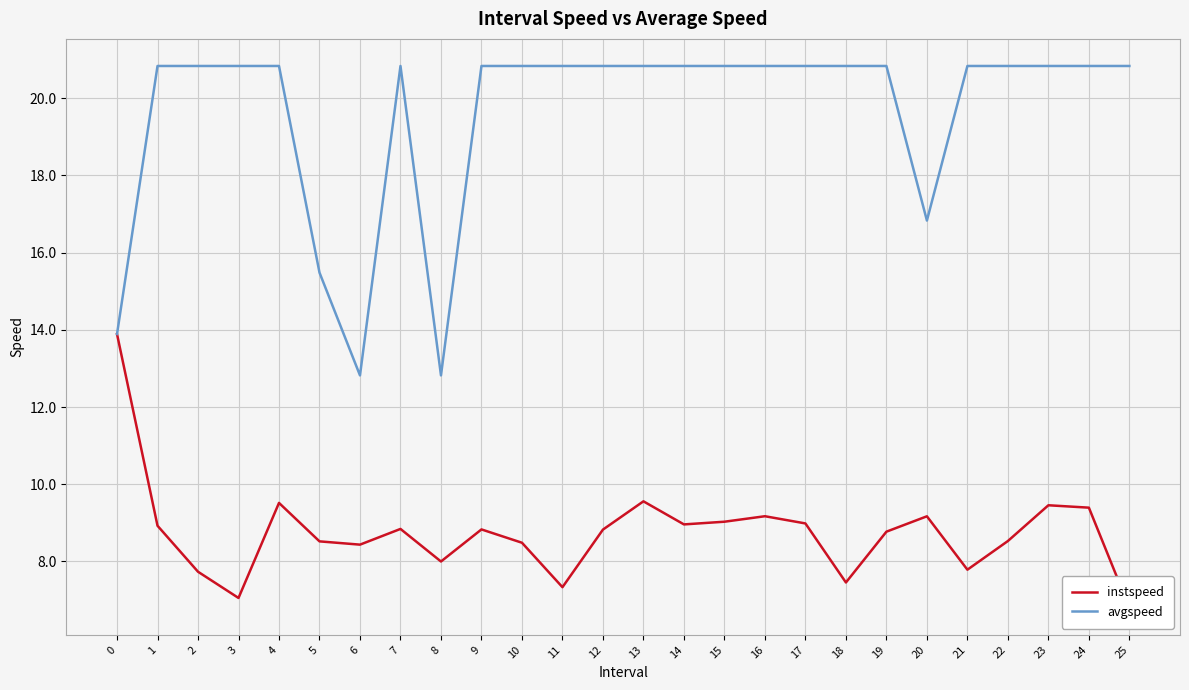

How many data points does each series have?

26